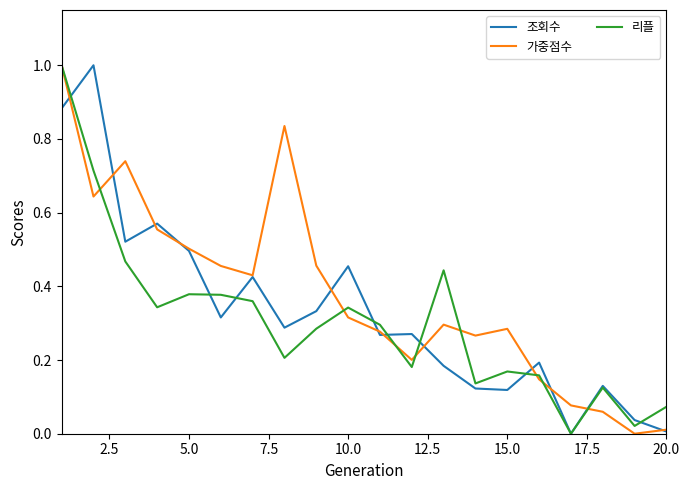

What is the maximum value shown in the chart?

1.0